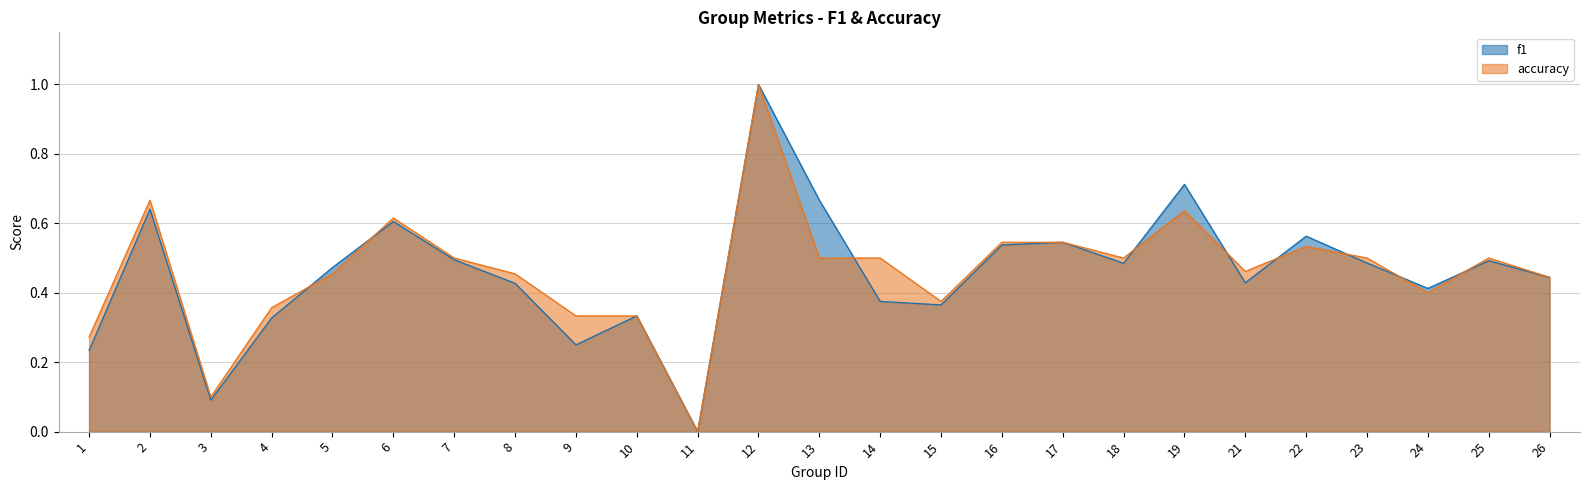

True or false: f1 has a value of 0.5 at 17.

True